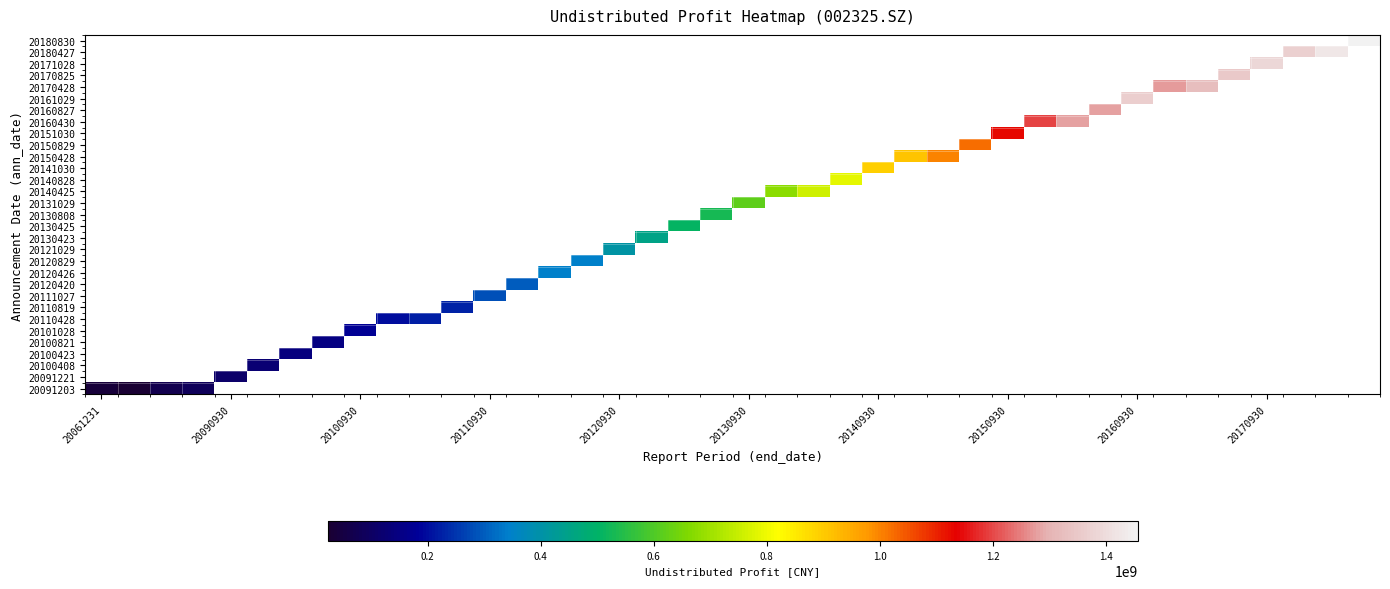

Count the number of categories in the chart.

40